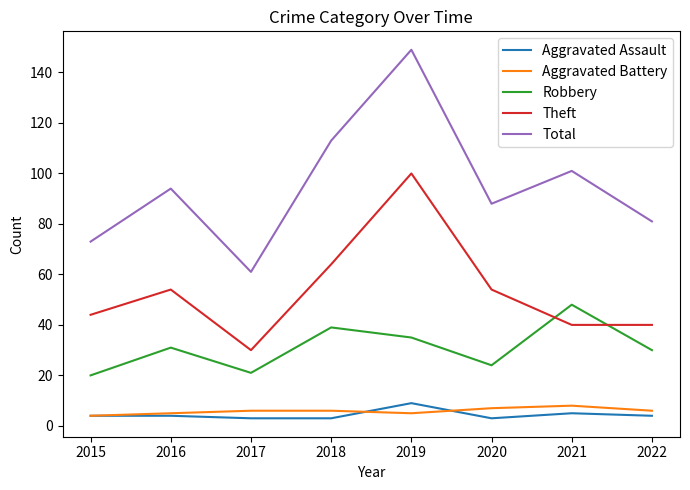

What is the total value across all series at 2015?

145